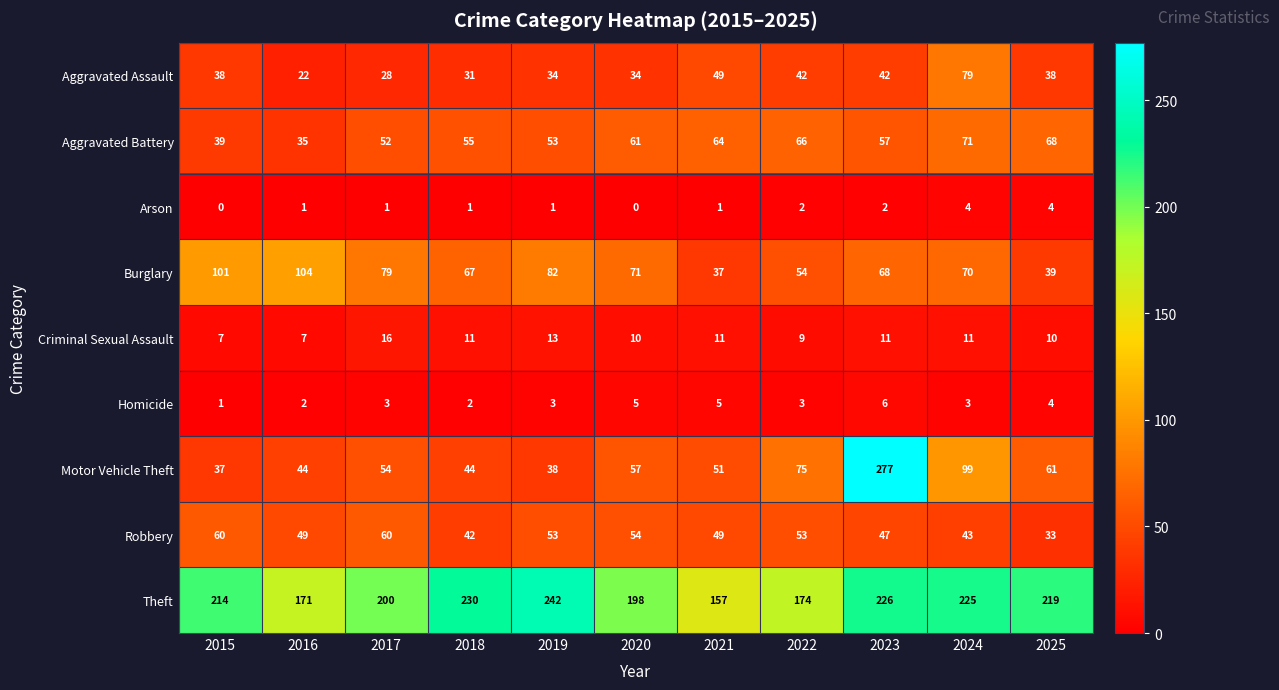

What is the minimum value for Burglary?

37